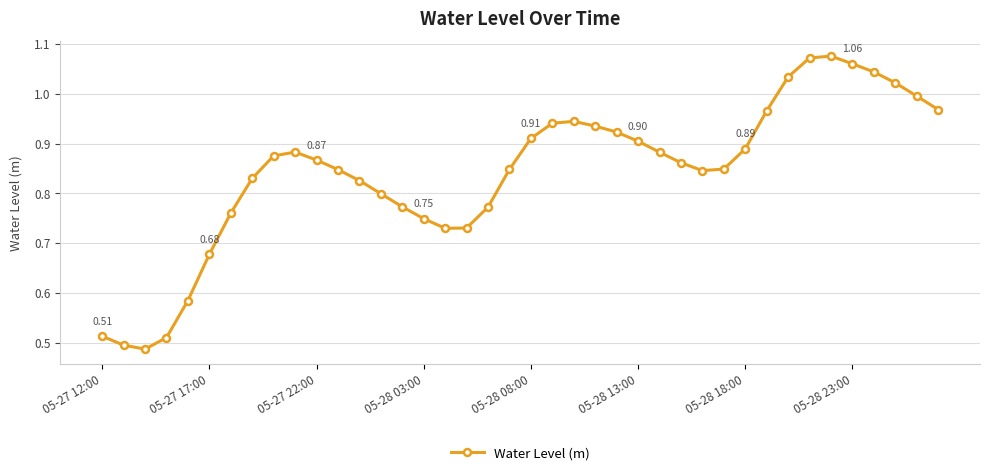

True or false: the data has more than 2 interior local peaks.

True